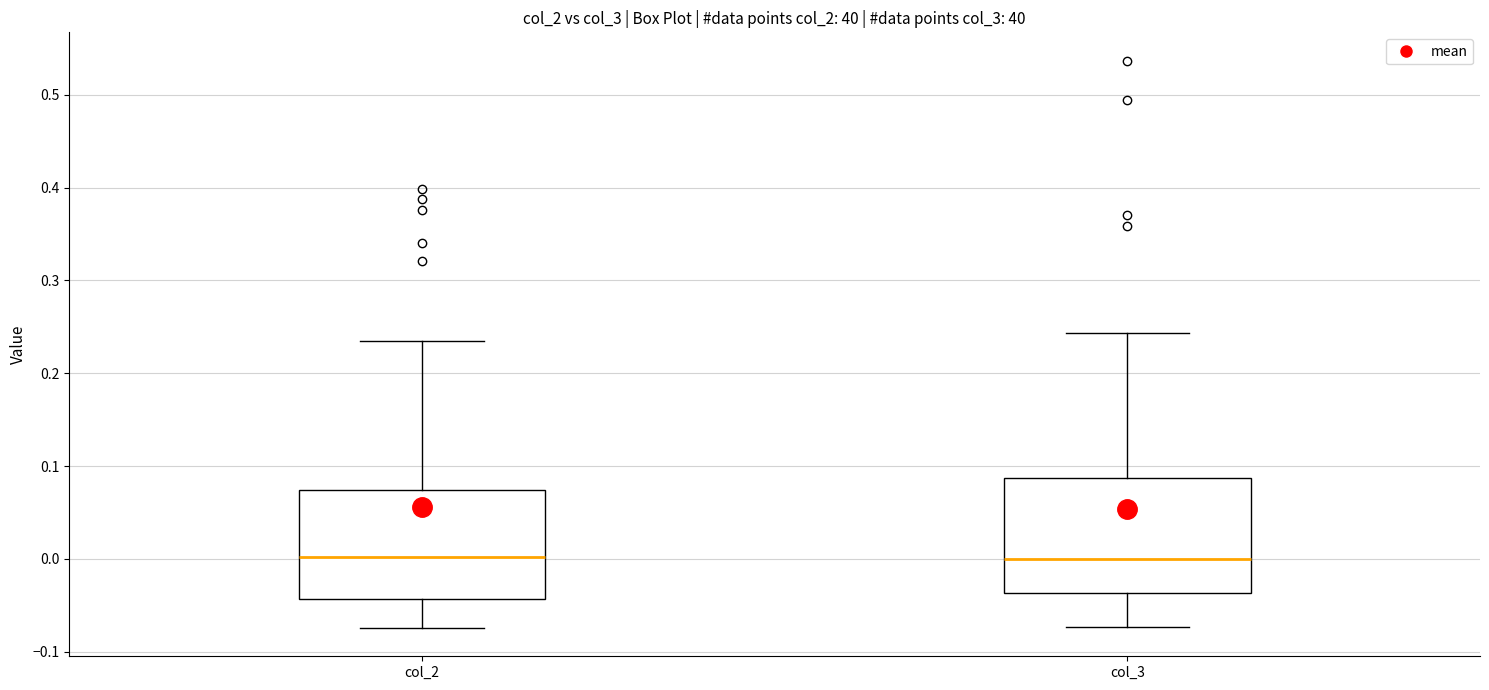

Where does the upper whisker of the box for col_2 end on the y-axis? The values are not printed on the chart, so give them approximately, as read against the axis.

0.23